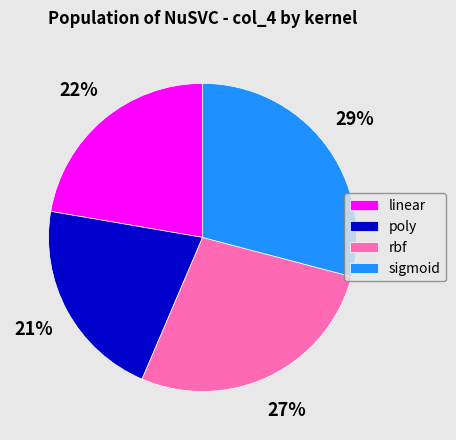

Is it true that poly is 21% of the pie?

True